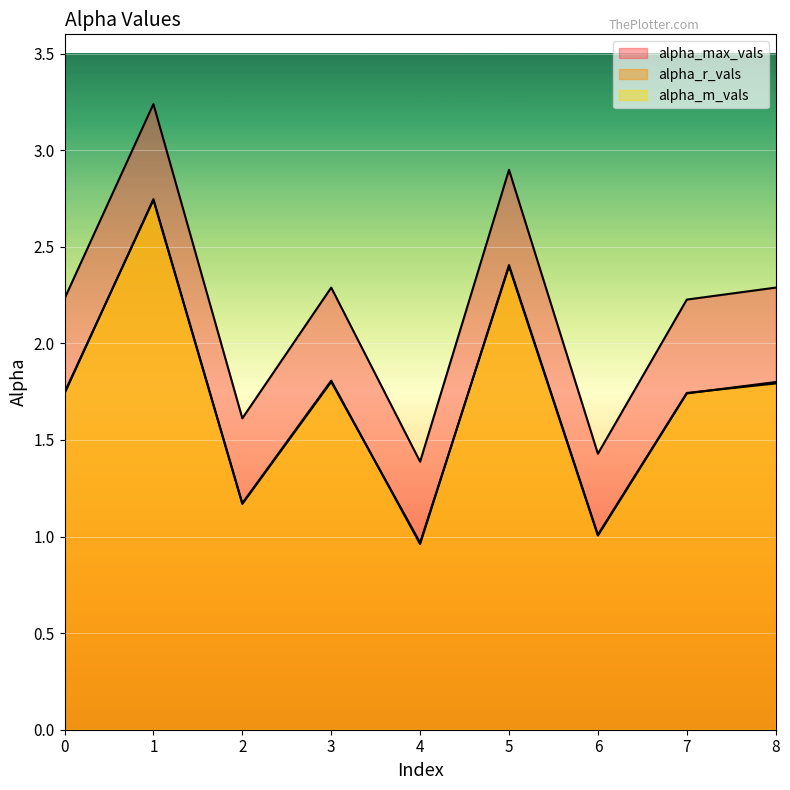

What is the value of the alpha_m_vals point at the 8th from the left?

1.7